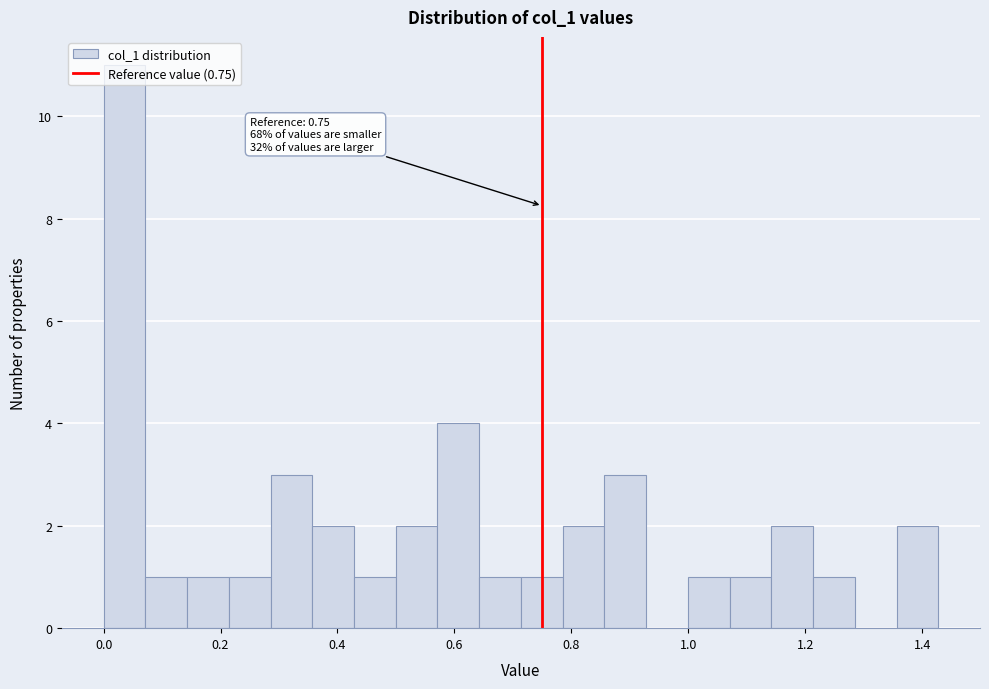

Read against the x-axis, roughly where is the centre of the tallest bar?

0.04